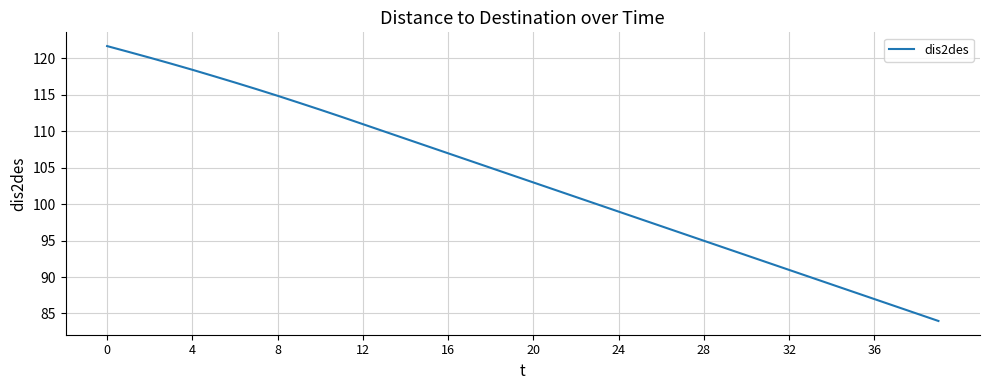

Does the chart display data point markers on the line(s)?

No